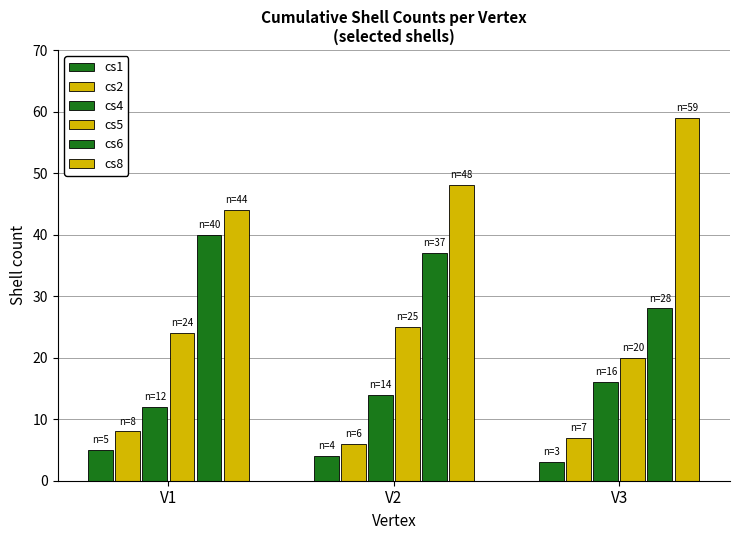

What is the approximate value of cs1 at V1?

5